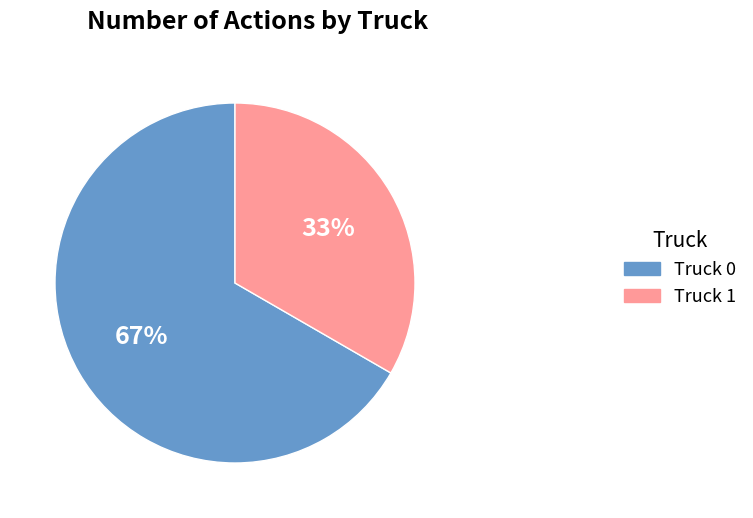

Is the sum of Truck 0 and Truck 1 greater than half?

Yes